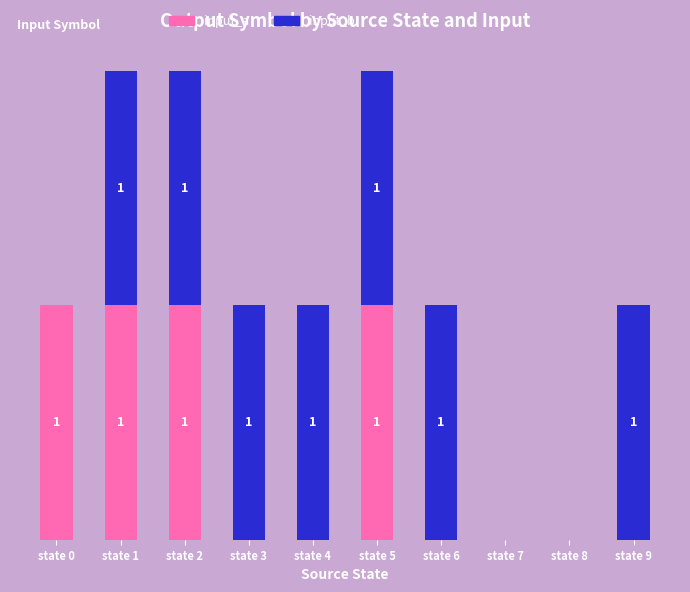

What are all the series names shown in the legend?

input_a, input_b